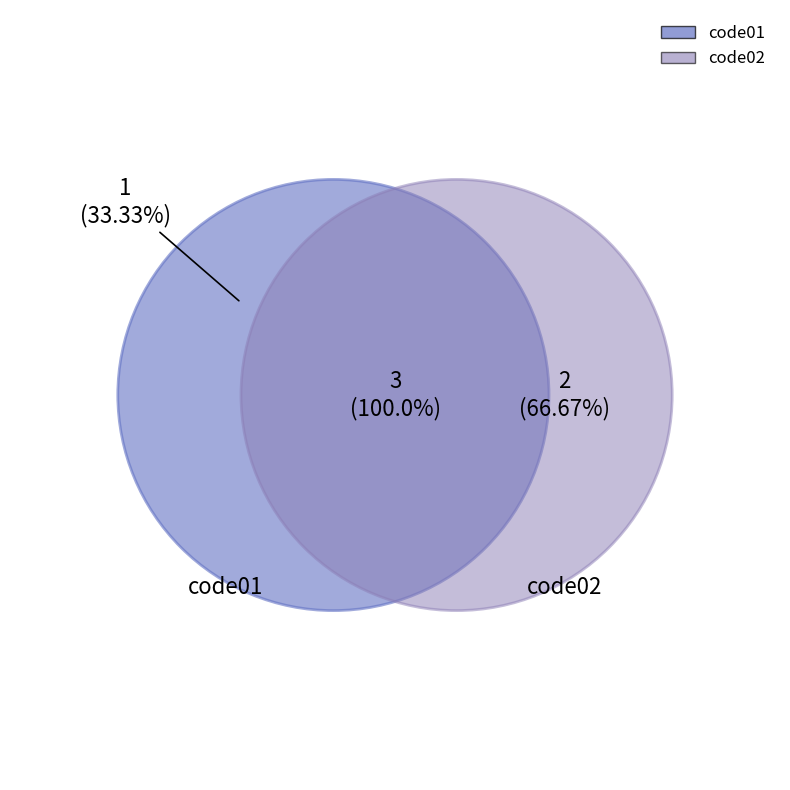

Is code02 the majority of the pie?

Yes